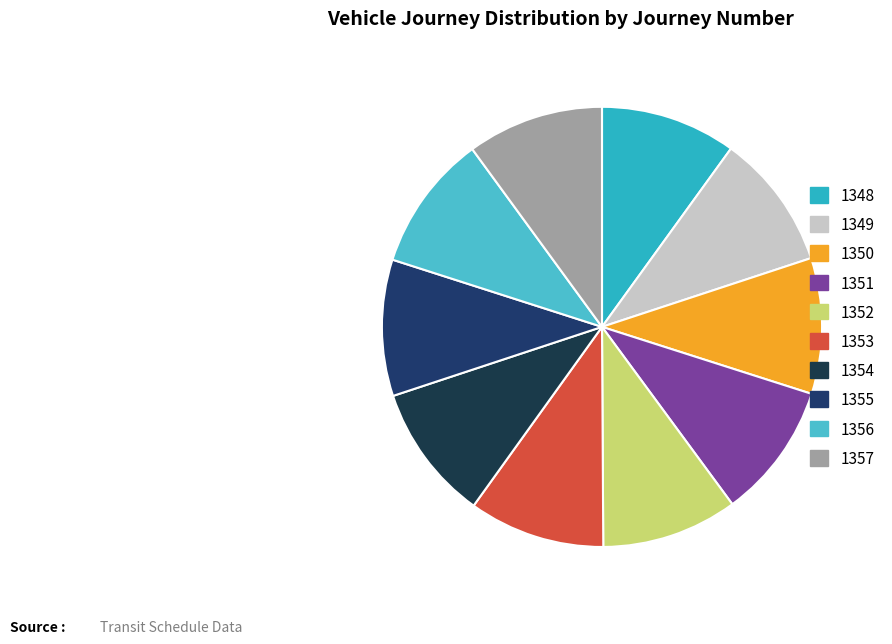

Is there a majority slice in this chart?

No